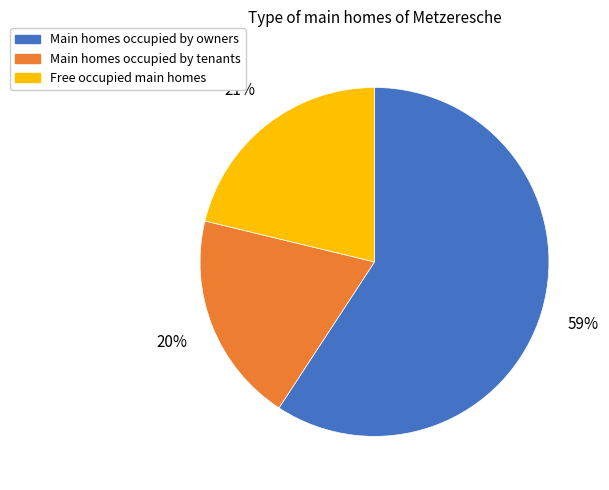

How many segments does this pie chart have?

3